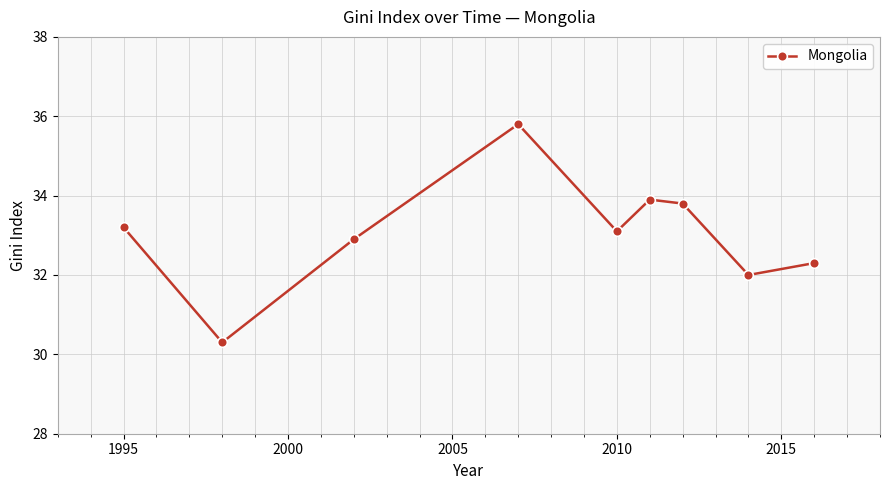

True or false: there are more than 2 points higher than both neighbors.

False